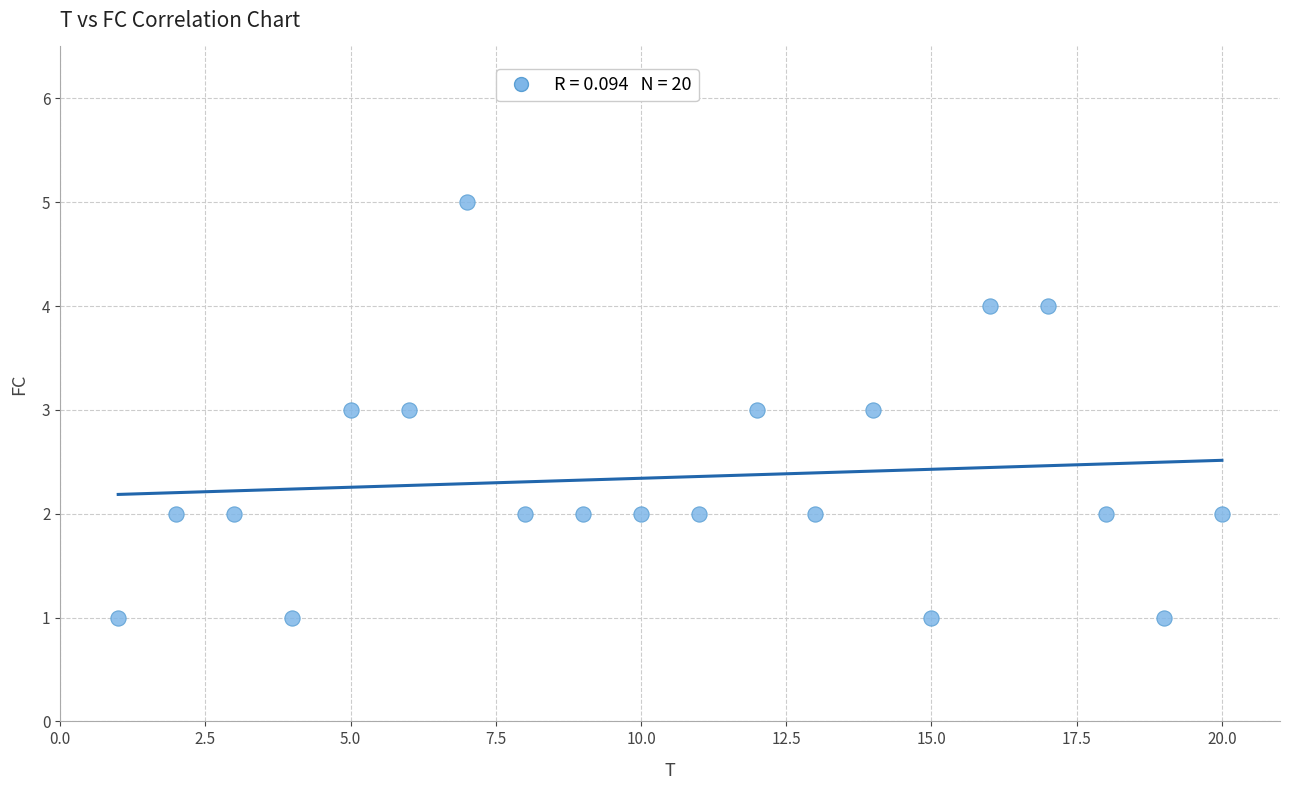

What is the range of X values (max minus min)?

19